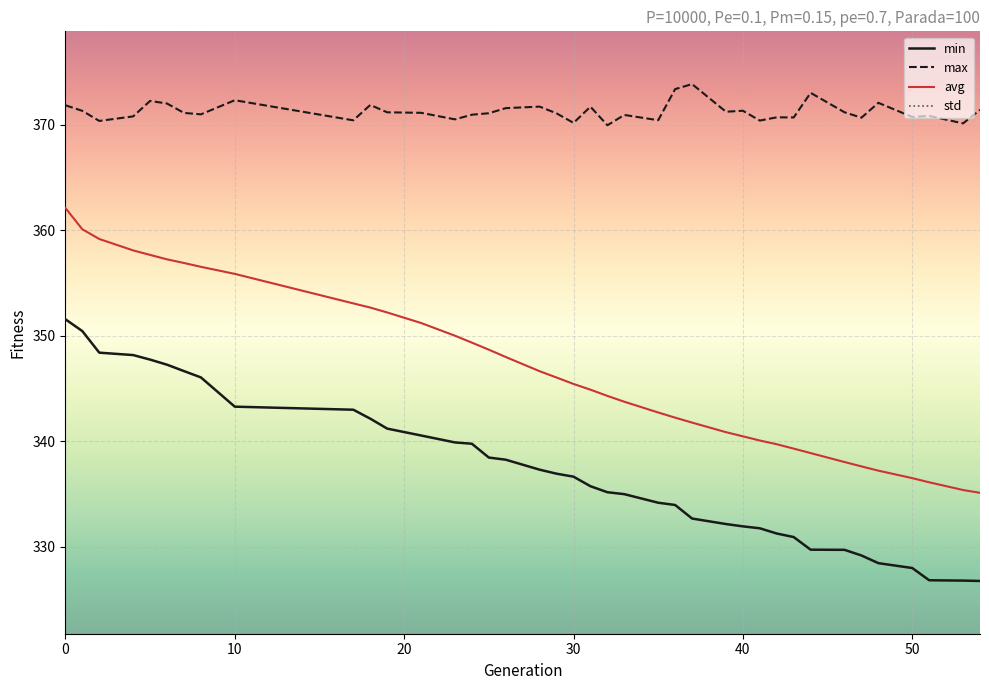

Is it true that max equals 371.8 at 0?

True